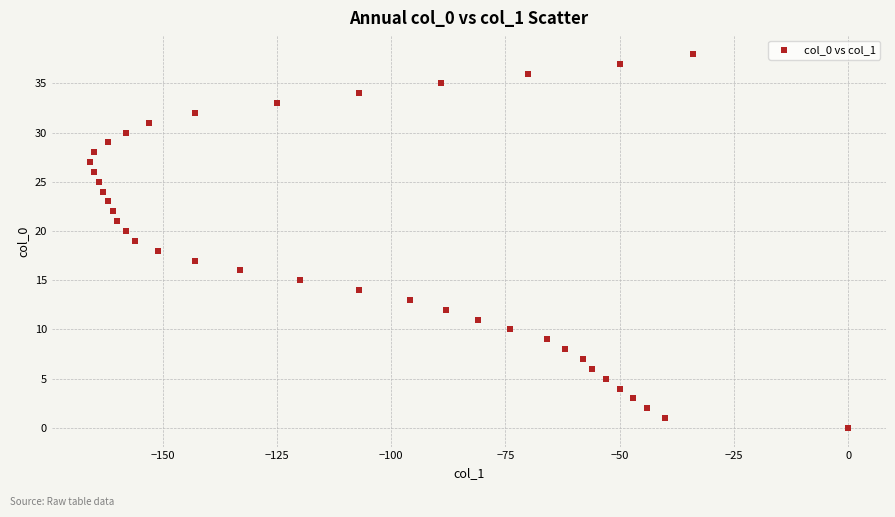

What is the range of X values (max minus min)?

166